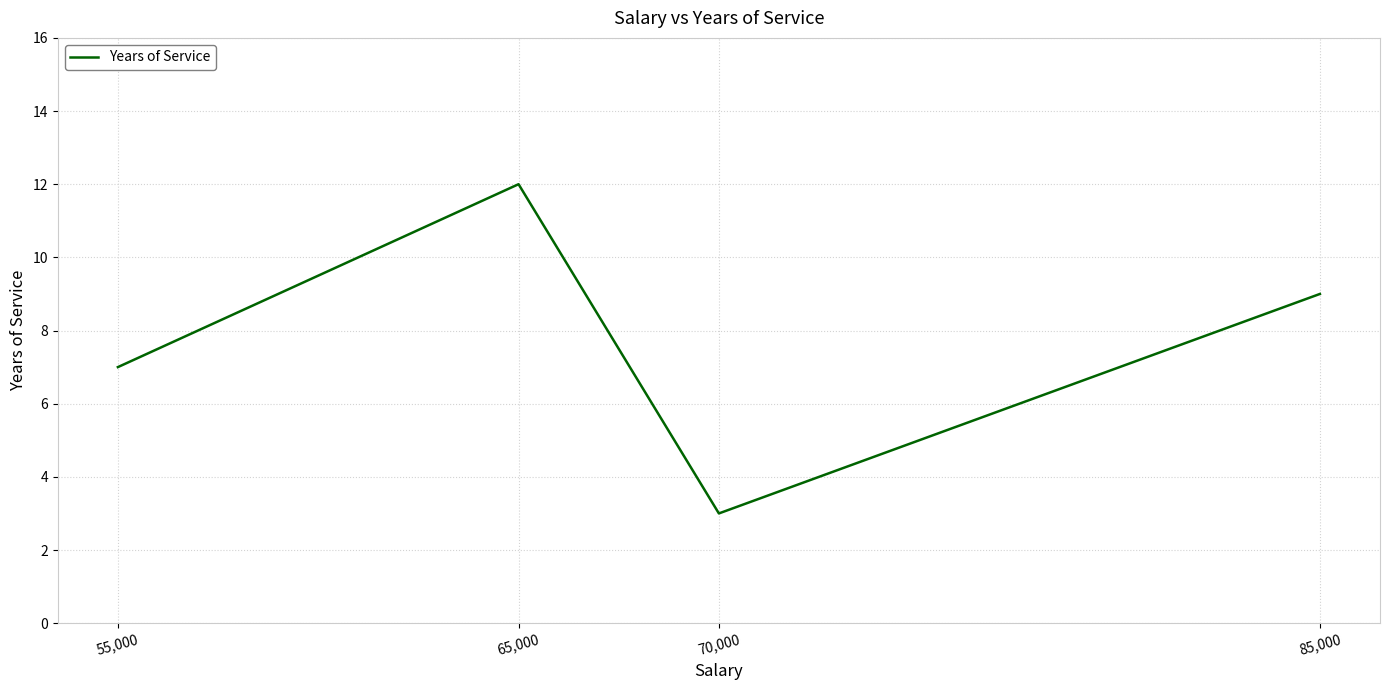

How many lines are shown in the chart?

1